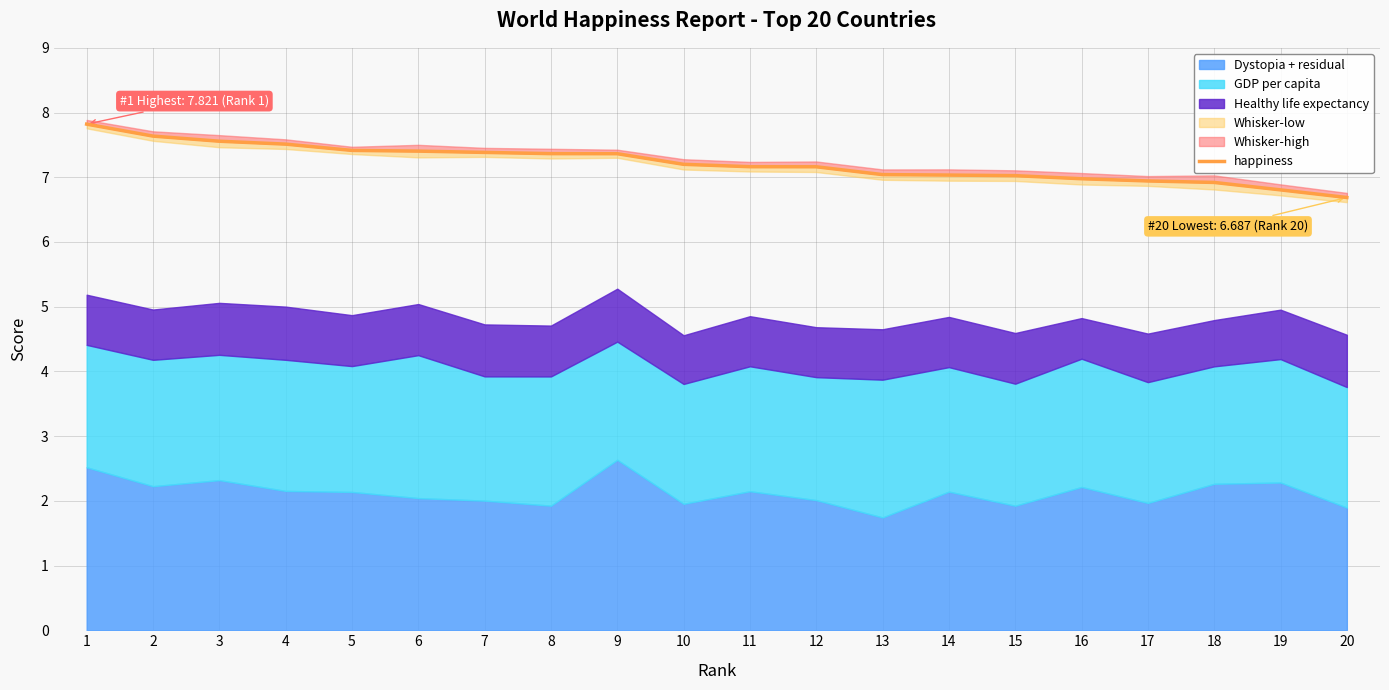

What is the value of the 17th point from the left?

6.9